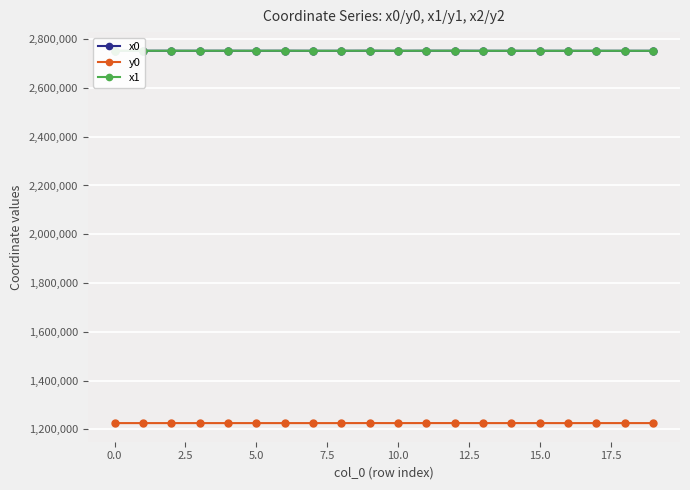

What are all the series names shown in the legend?

x0, y0, x1